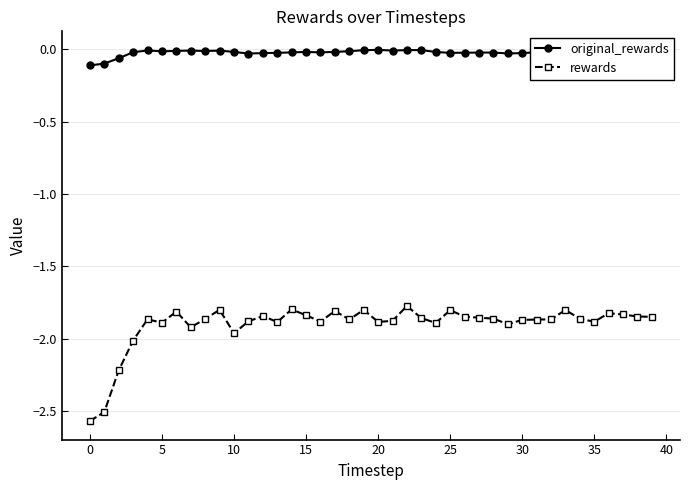

True or false: original_rewards has more than 1 interior local peaks.

True